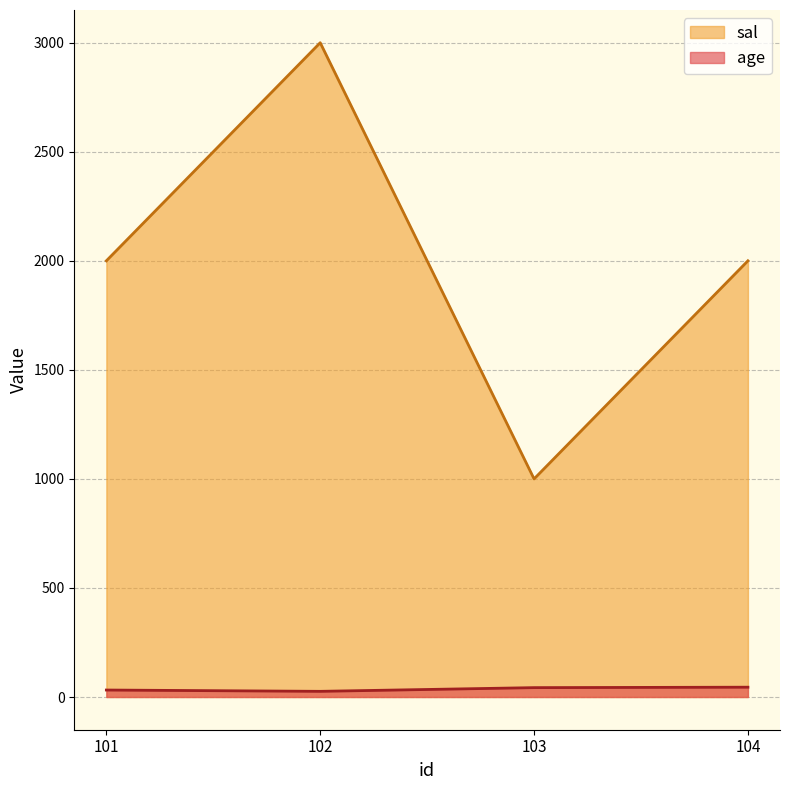

What is the total value across all series at 104?

2045